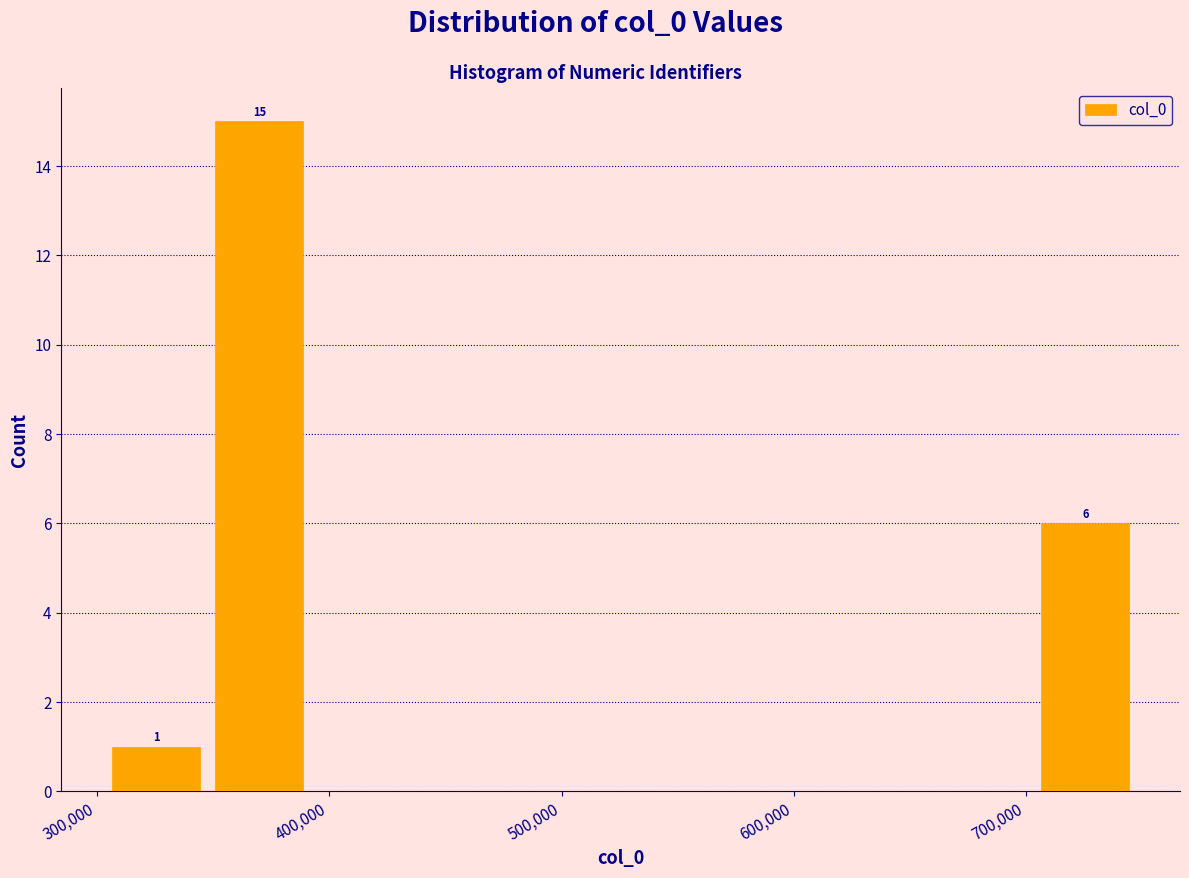

Which range on the x-axis has the tallest bar?

350000 to 390000